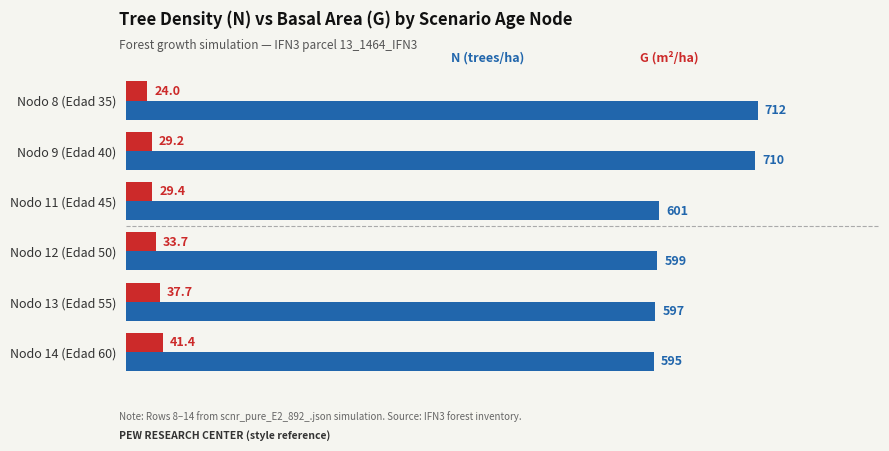

At which category does the chart reach its minimum across all series?

Nodo 8 (Edad 35)